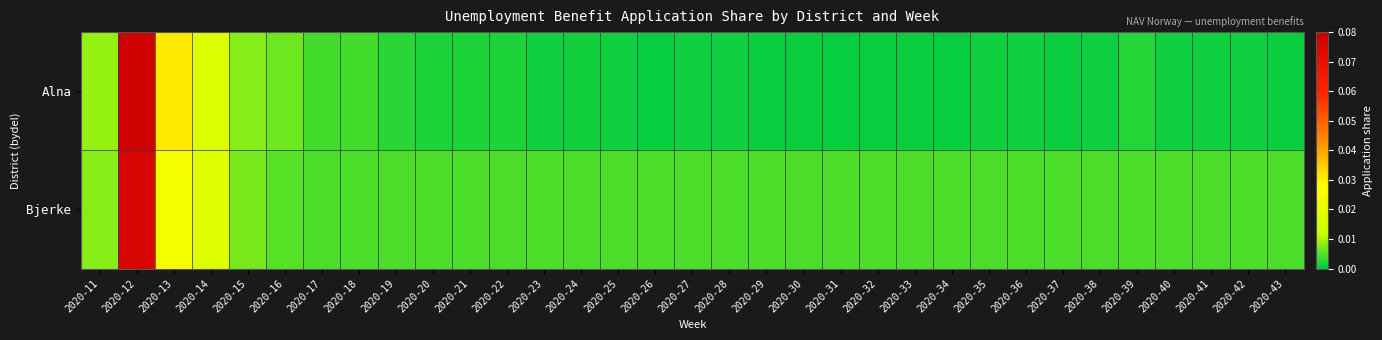

Which series has the largest range (max minus min)?

Alna